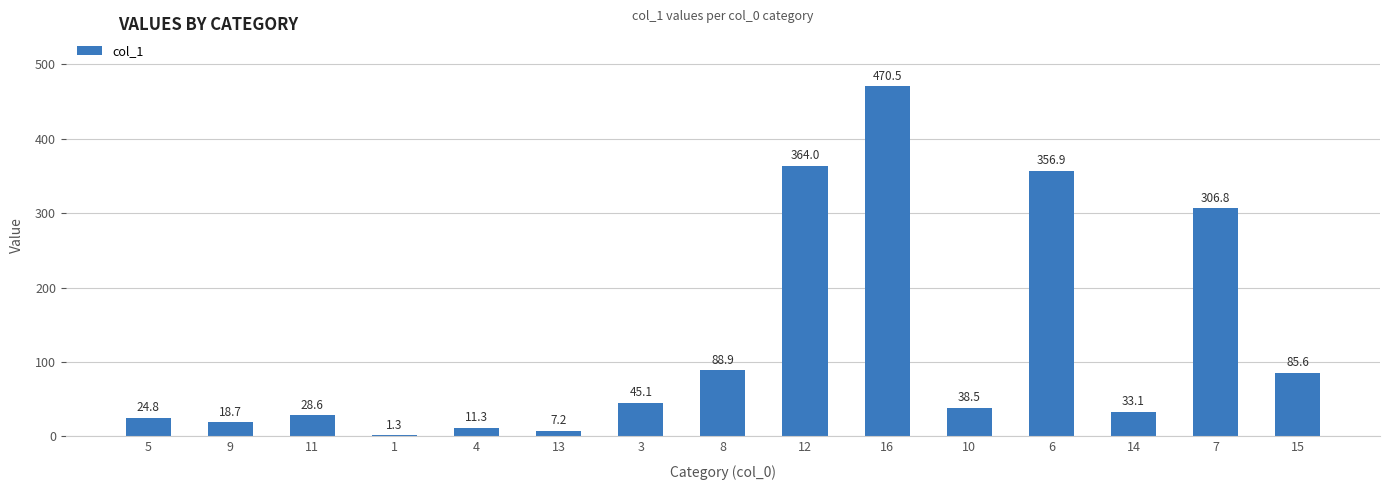

At which category does the chart reach its peak across all series?

16